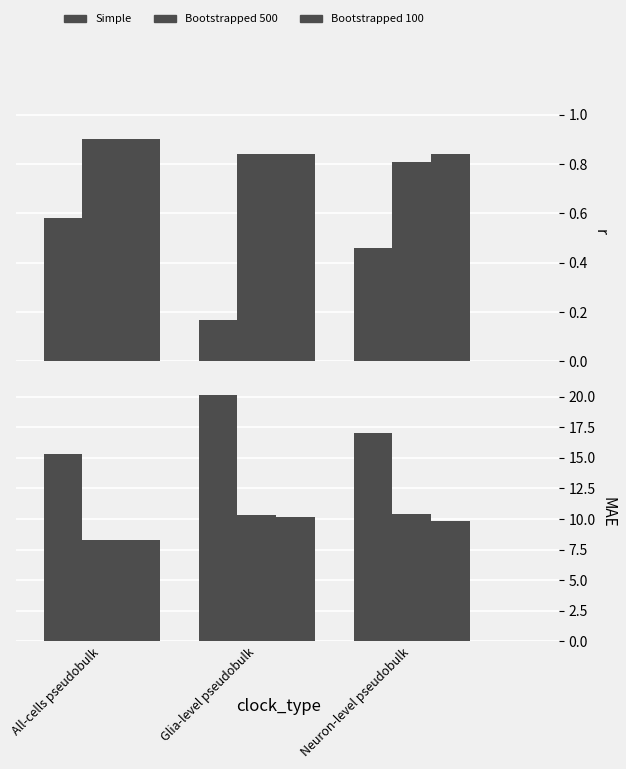

What is the difference between the maximum and second lowest values in the Bootstrapped 100 series?

0.4